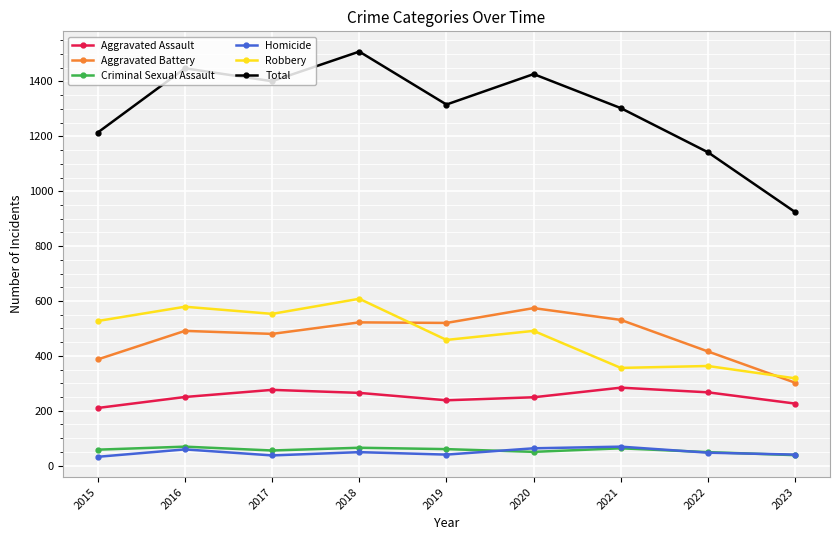

What is the difference between the highest and lowest values at 2019?

1276